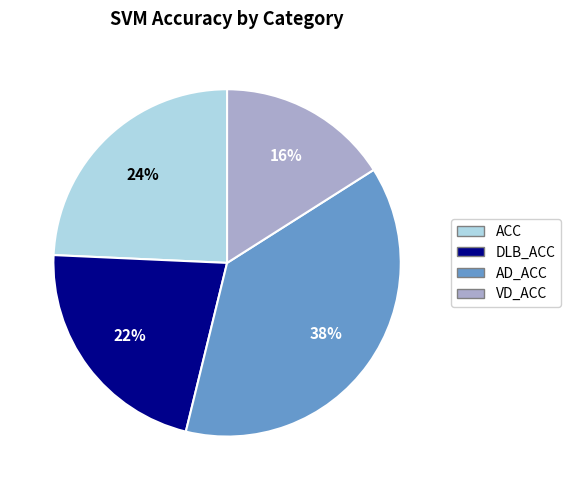

What is the smallest slice in the pie chart?

VD_ACC